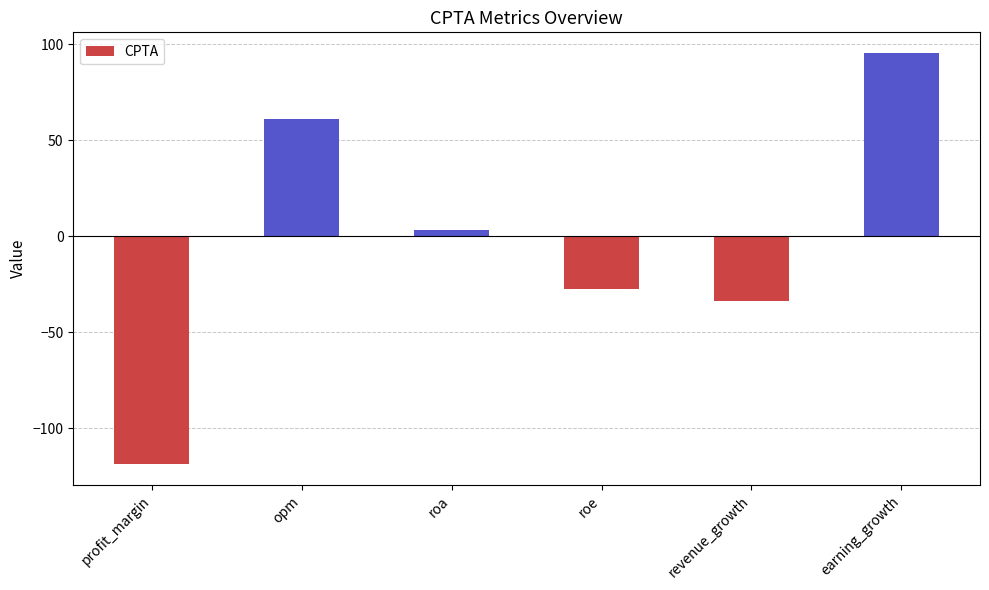

What position from the left is earning_growth?

6